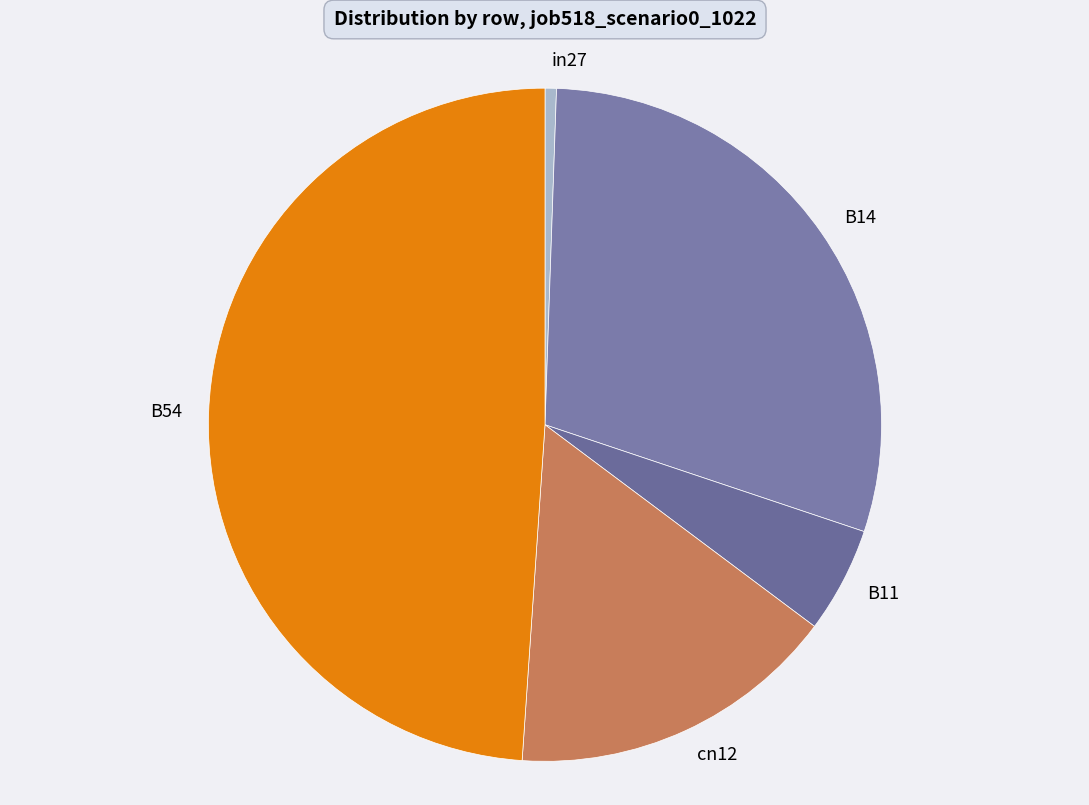

How many segments does this pie chart have?

5